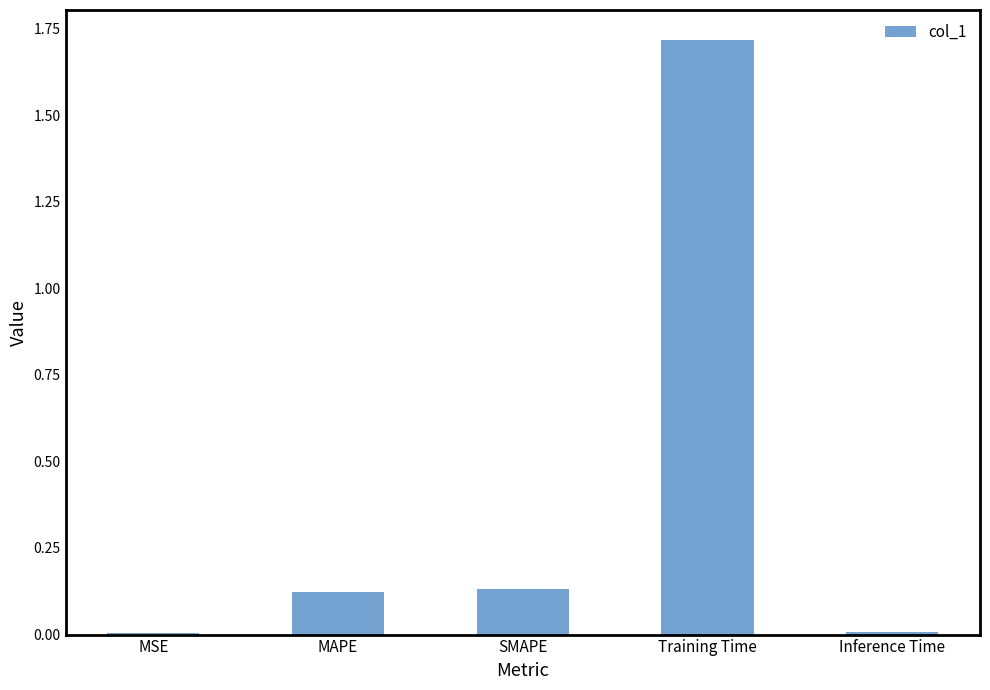

What is the greatest value displayed?

1.7